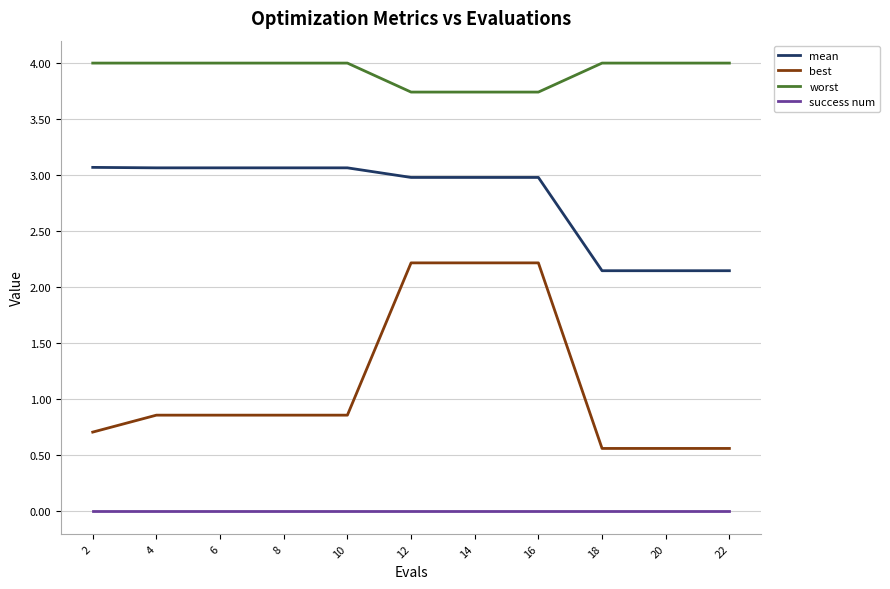

Which series has the largest range (max minus min)?

best